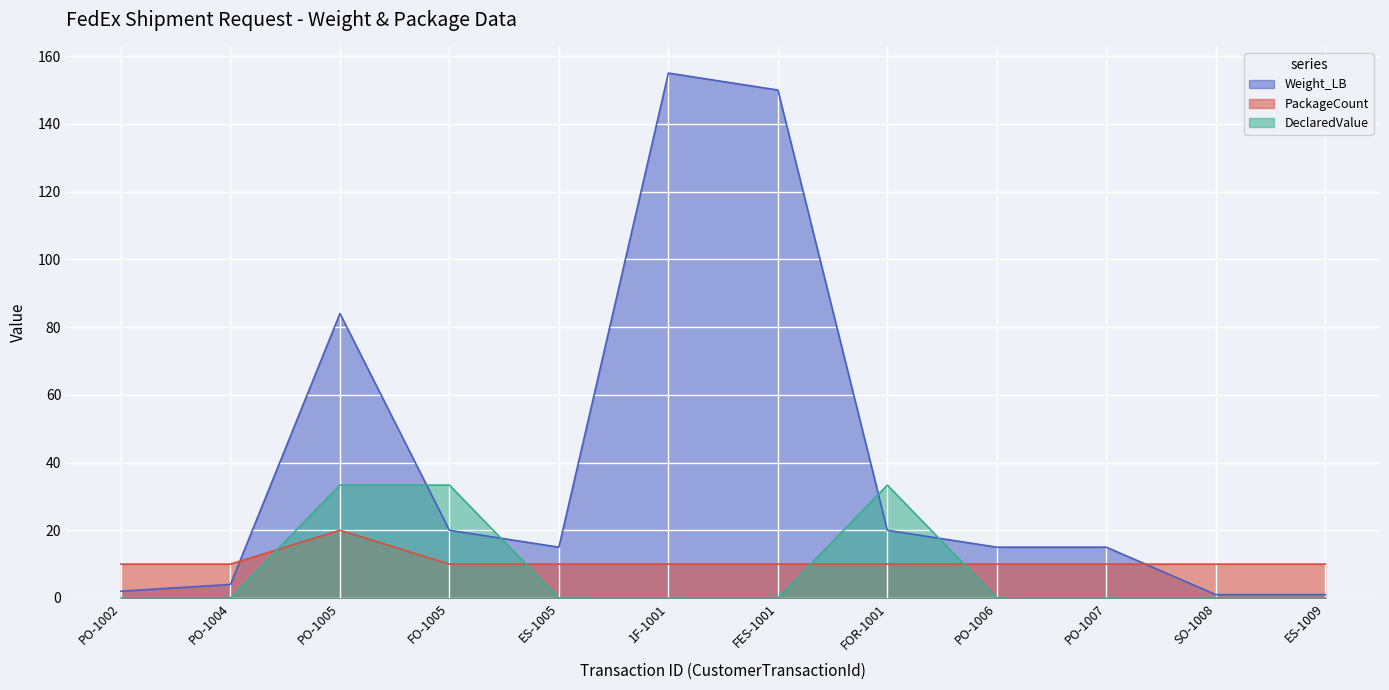

What is the sum of the Weight_LB values at FES-1001 and 1F-1001?

305.0